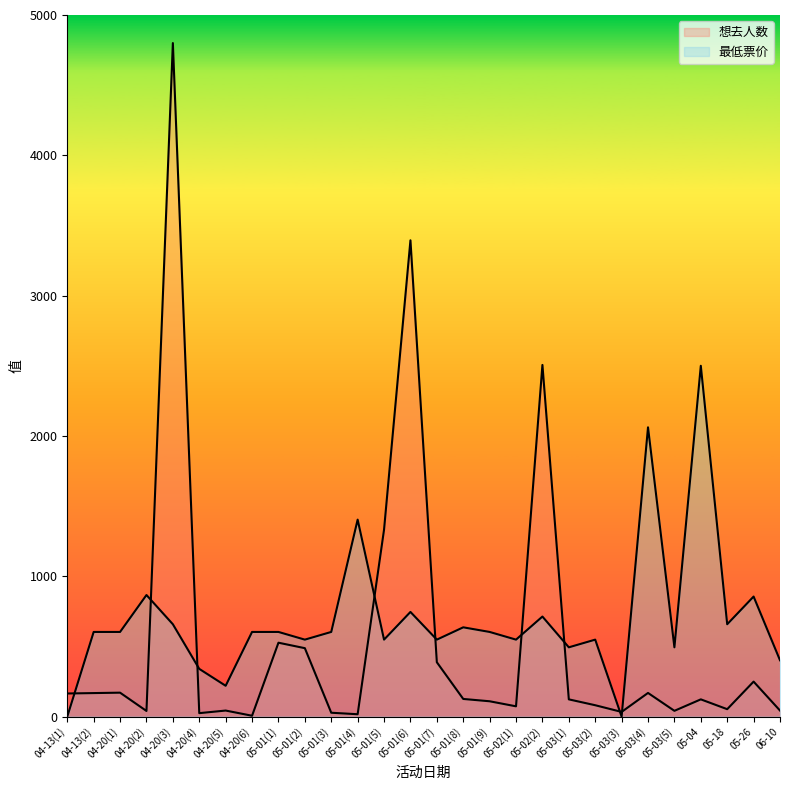

What position from the right is 05-02(1)?

11